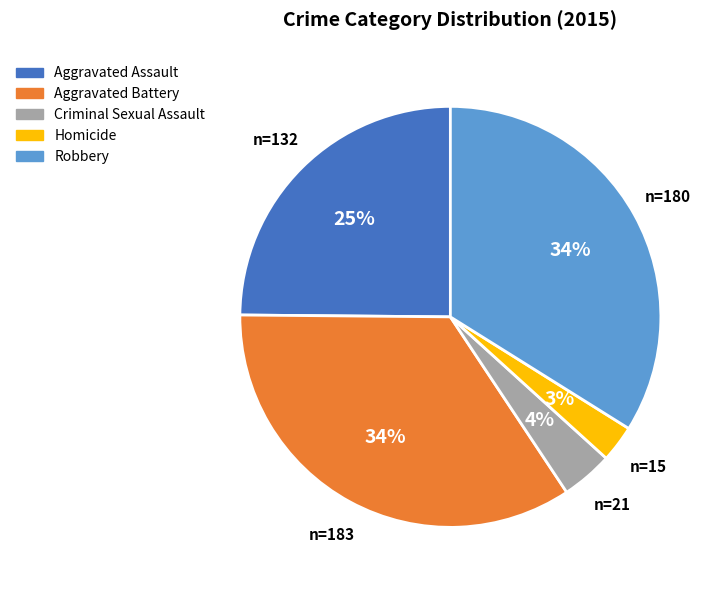

Approximately how many times larger is the value at Aggravated Battery compared to Robbery?

1.0